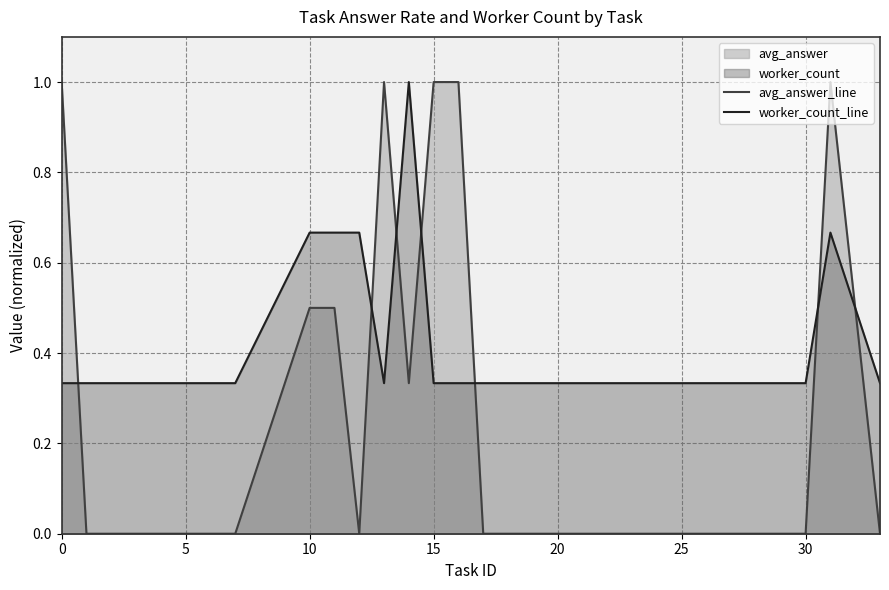

How many intersections are there between avg_answer_line and worker_count_line?

7